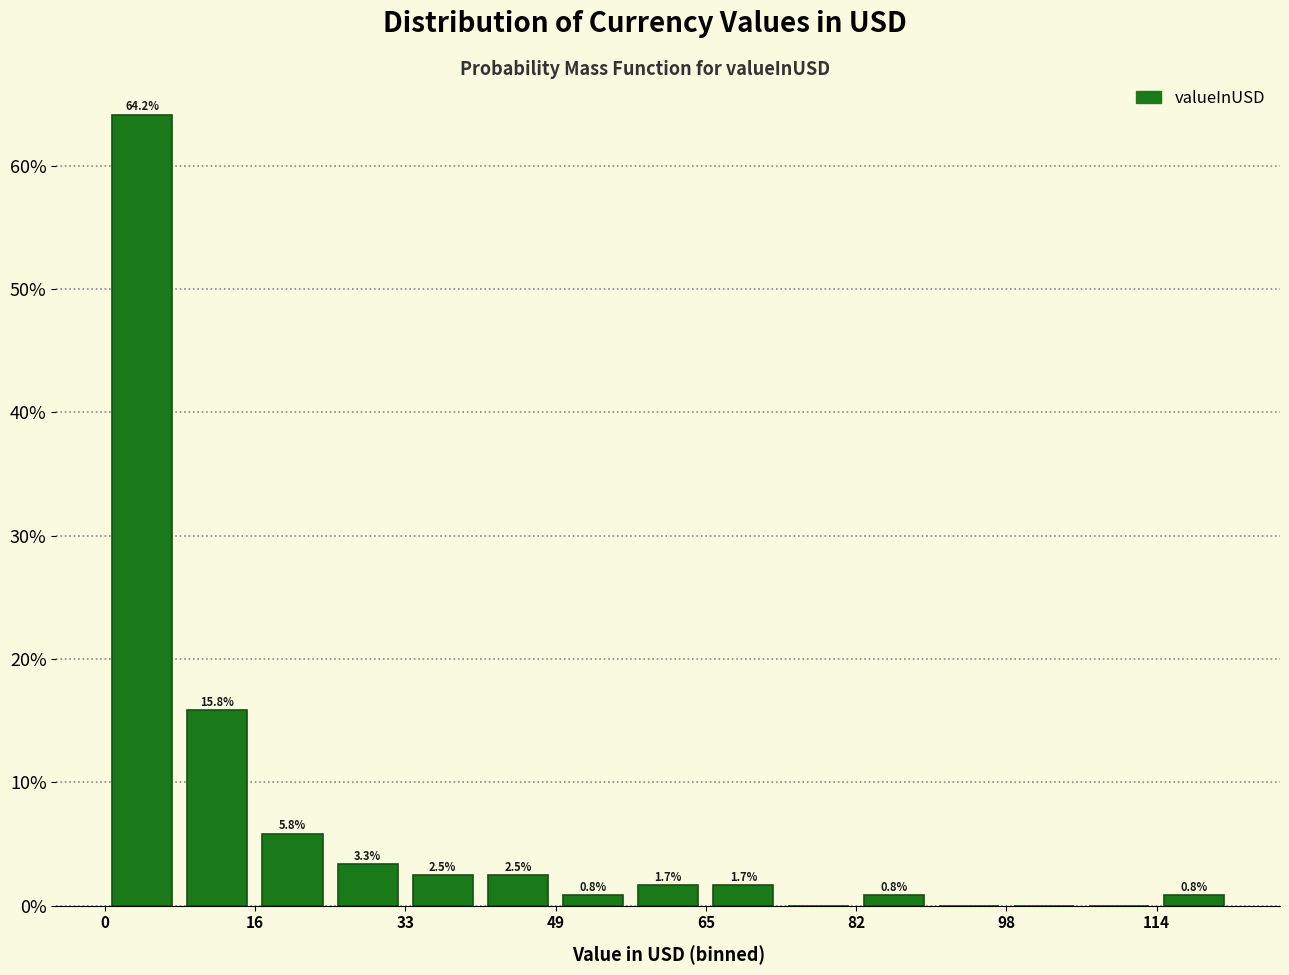

Which range on the x-axis has the tallest bar?

0 to 8